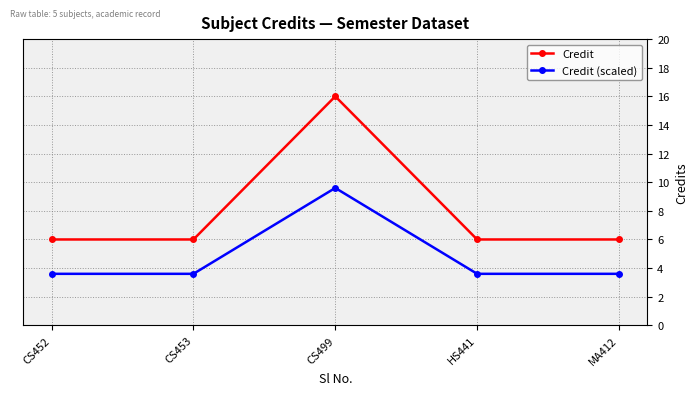

Is the value of Credit at CS452 greater than the value of Credit (scaled) at MA412?

Yes